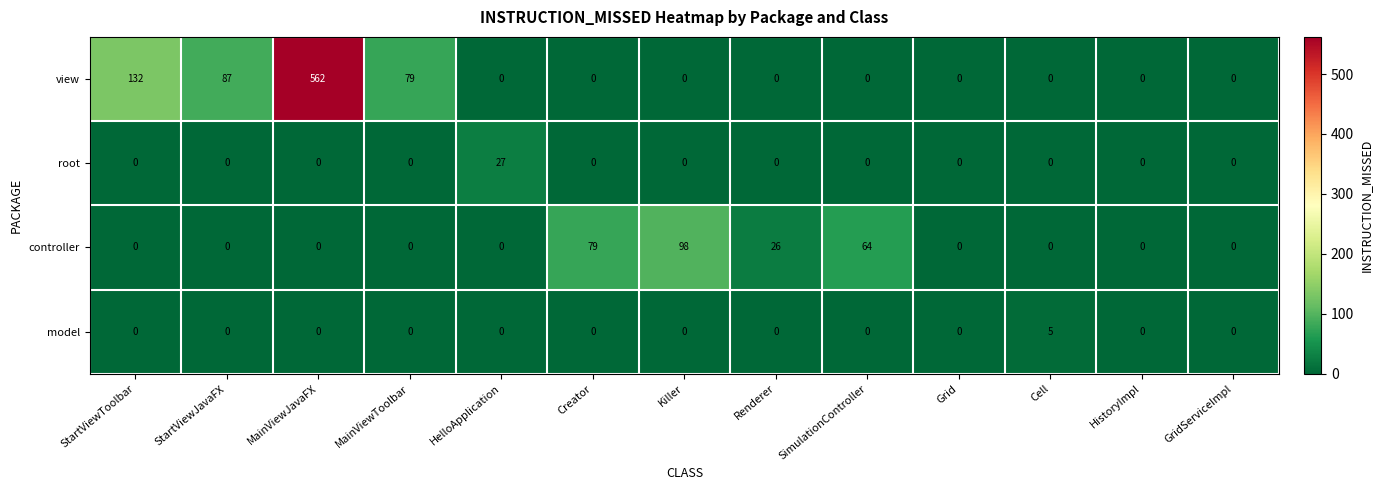

Which series has the largest total across all categories?

view